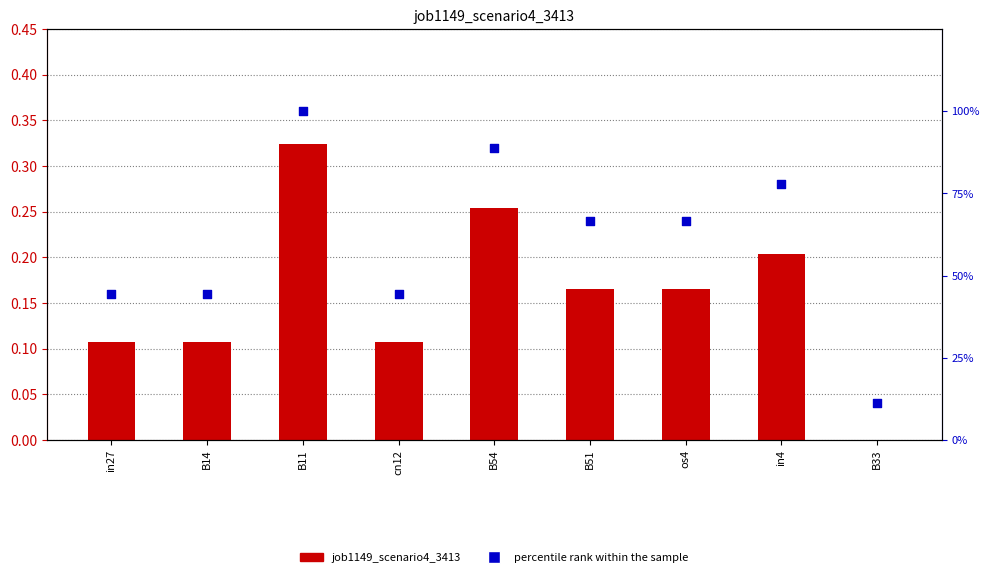

At which category is the sum across all series the highest?

B11